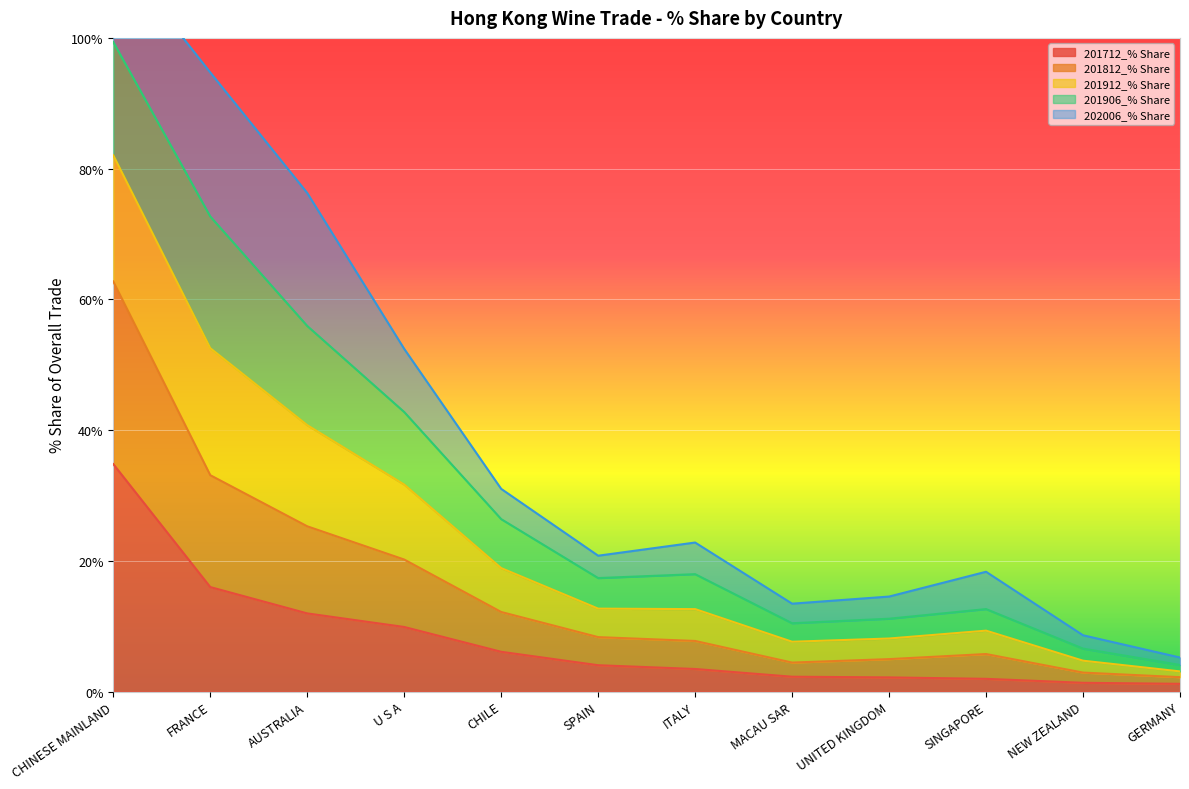

The 201712_% Share series shows 6.1 at CHILE. True or false?

True